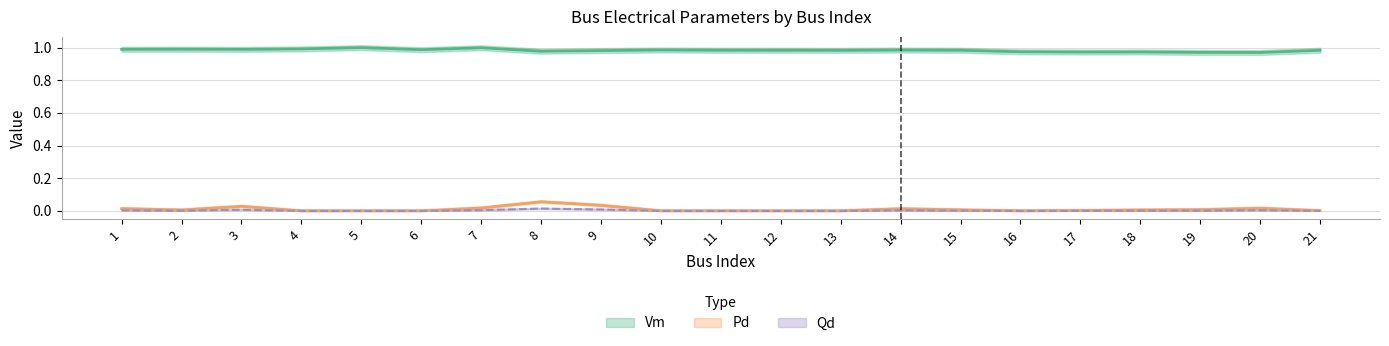

What is the sum of all Qd values?

0.1